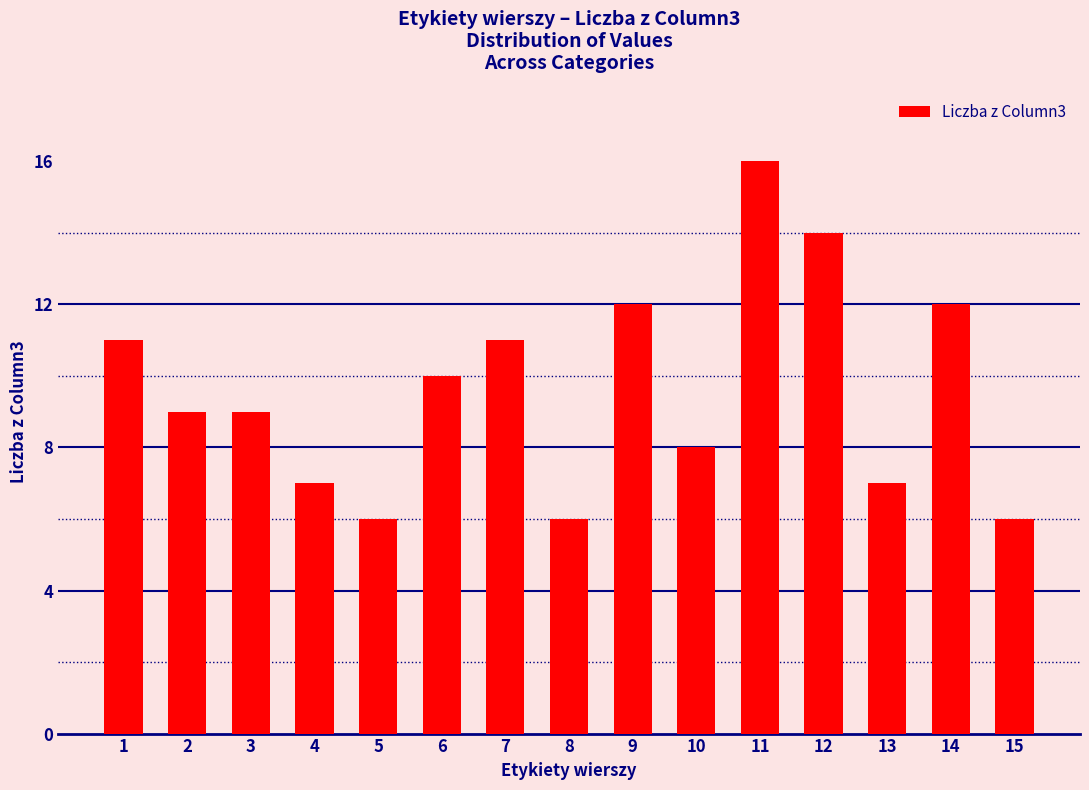

The chart shows a value of 6 at 5. True or false?

True